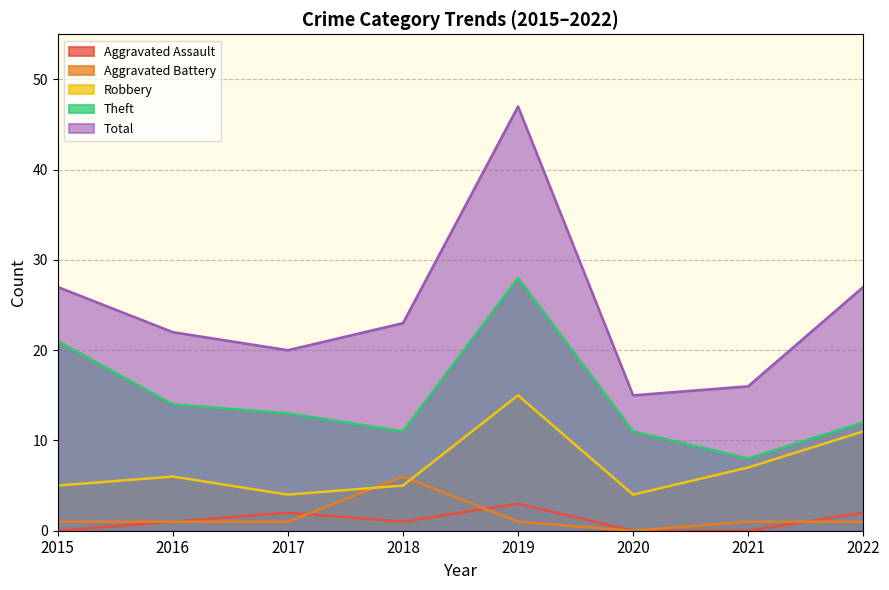

Reading right to left, what are all the values shown in this chart?

Aggravated Assault: 2	0	0	3	1	2	1	0
Aggravated Battery: 1	1	0	1	6	1	1	1
Robbery: 11	7	4	15	5	4	6	5
Theft: 12	8	11	28	11	13	14	21
Total: 27	16	15	47	23	20	22	27